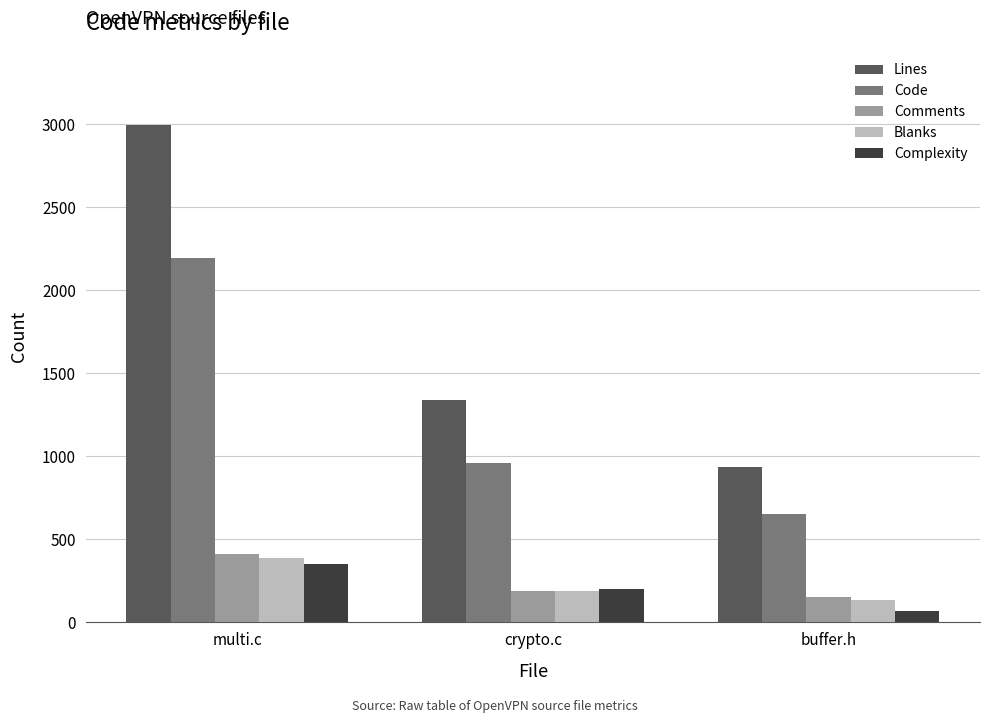

The value of Code at buffer.h is 651. True or false?

True